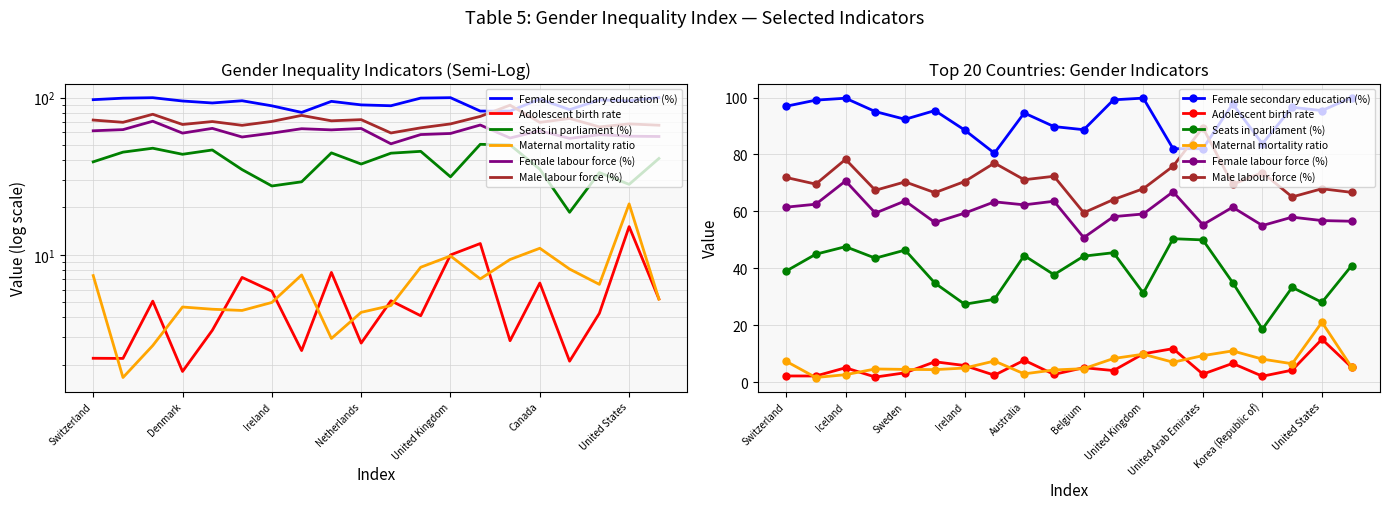

What is the maximum value for Adolescent birth rate?

15.1